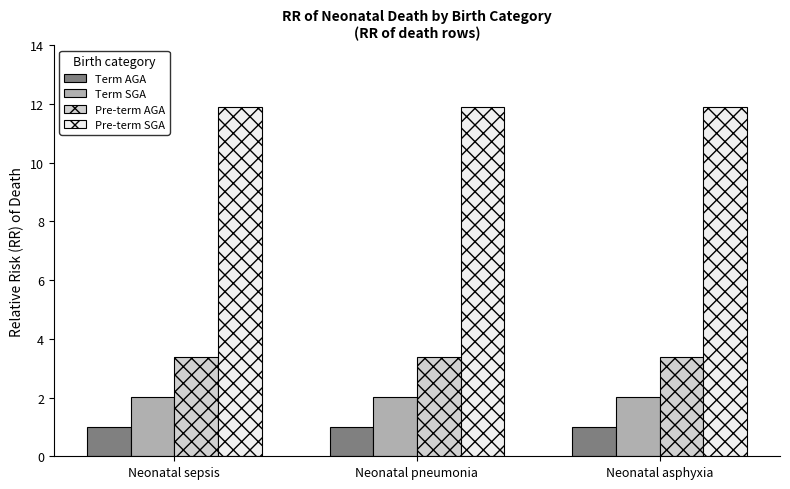

List the series in order of their peak value, lowest first.

Term AGA, Term SGA, Pre-term AGA, Pre-term SGA